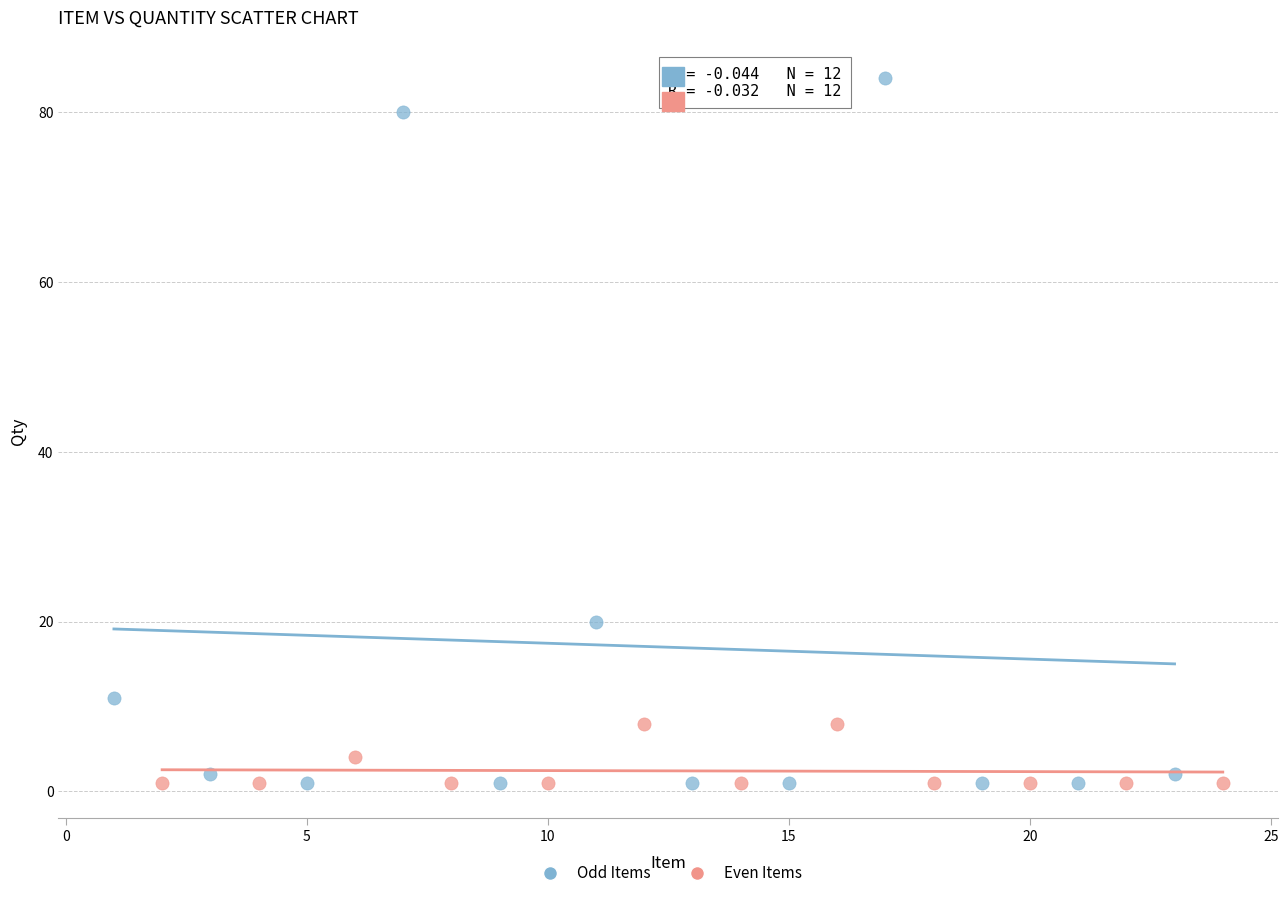

Which series reaches the maximum Y coordinate?

Odd Items